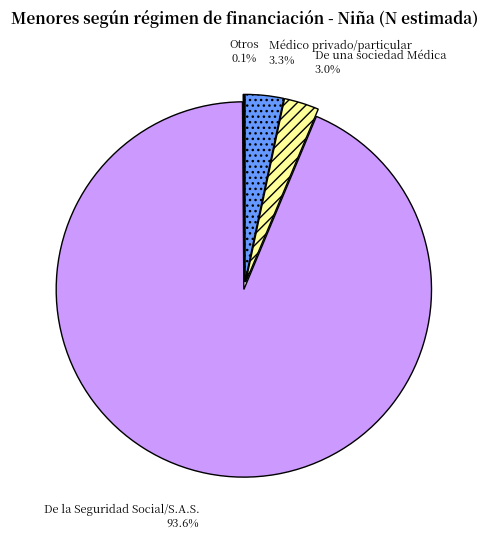

Between De la Seguridad Social/S.A.S. and De una sociedad Médica, which is larger?

De la Seguridad Social/S.A.S.